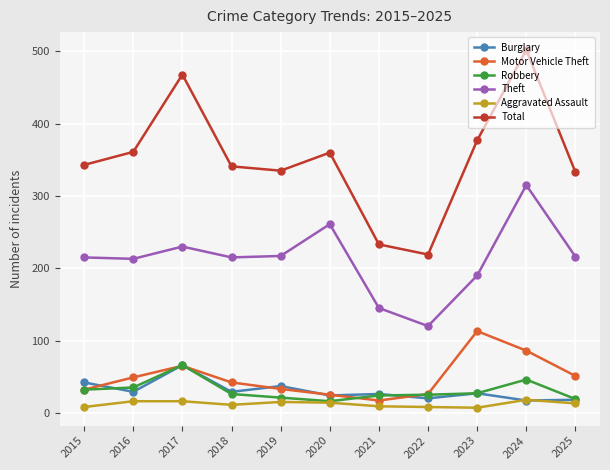

What is the spread (max minus min) of values at 2019?

320